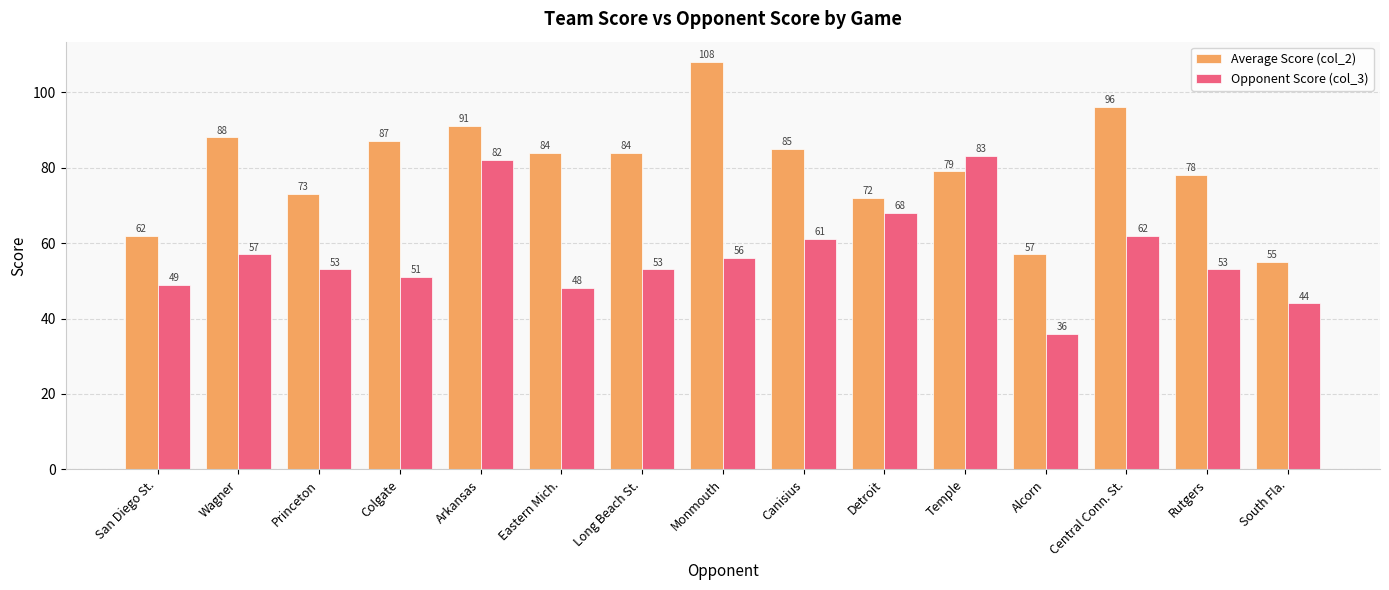

What is the smallest value displayed?

36